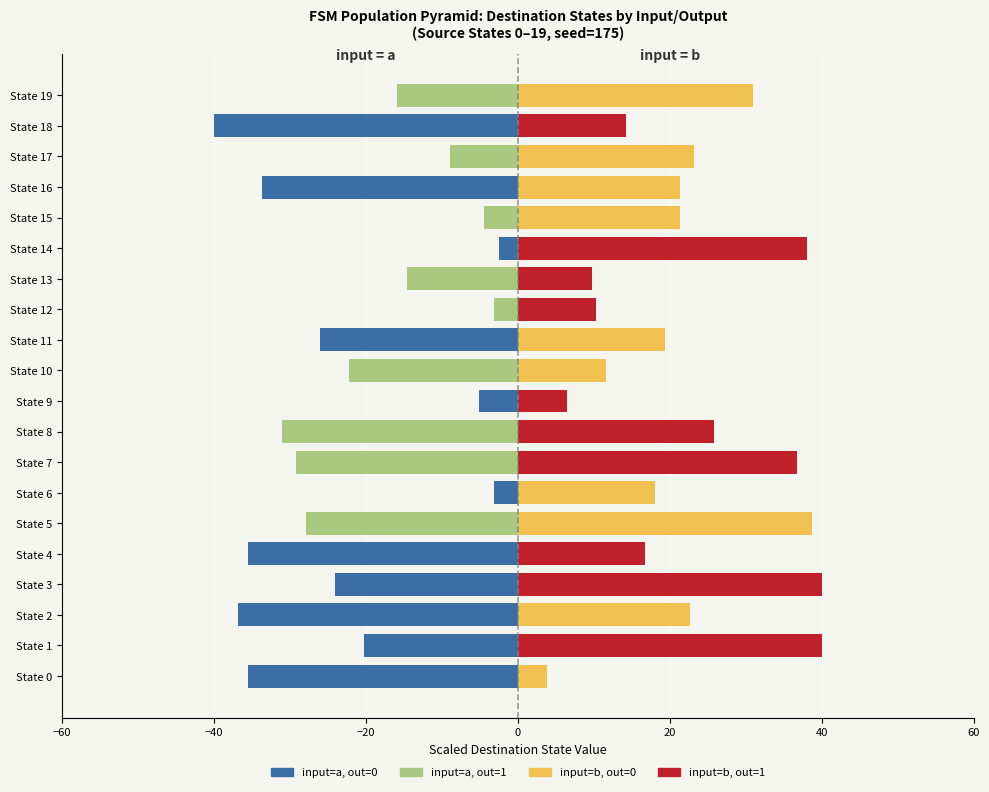

Reading right to left, transcribe all the data shown in this chart.

input=a, out=0: 0.0	-40.0	0.0	-33.7	0.0	-2.5	0.0	0.0	-26.0	0.0	-5.1	0.0	0.0	-3.2	0.0	-35.6	-24.1	-36.8	-20.3	-35.6
input=a, out=1: -15.9	0.0	-8.9	0.0	-4.4	0.0	-14.6	-3.2	0.0	-22.2	0.0	-31.1	-29.2	0.0	-27.9	0.0	0.0	0.0	0.0	0.0
input=b, out=0: 31.0	0.0	23.2	21.3	21.3	0.0	0.0	0.0	19.4	11.6	0.0	0.0	0.0	18.1	38.7	0.0	0.0	22.6	0.0	3.9
input=b, out=1: 0.0	14.2	0.0	0.0	0.0	38.1	9.7	10.3	0.0	0.0	6.5	25.8	36.8	0.0	0.0	16.8	40.0	0.0	40.0	0.0